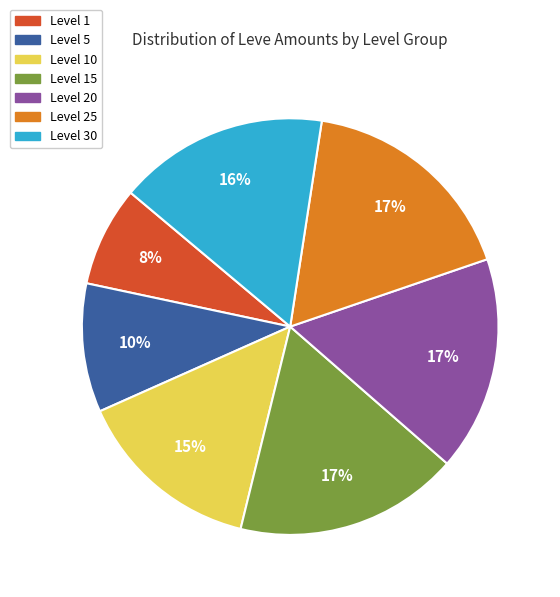

Which has a higher value, Level 10 or Level 5?

Level 10